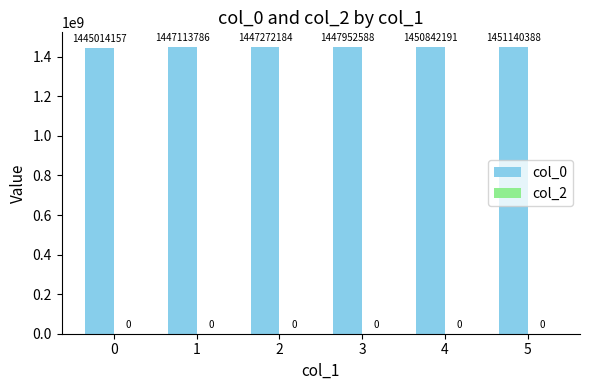

How many bars are there in total?

6